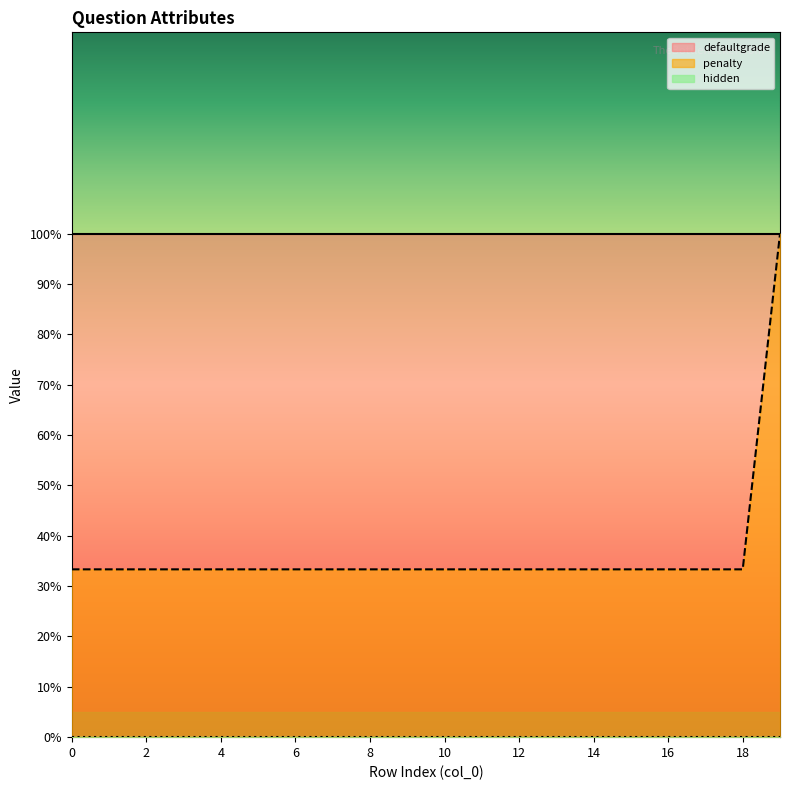

Reading left to right, list all the values displayed in this chart.

penalty: 0=0.3	1=0.3	2=0.3	3=0.3	4=0.3	5=0.3	6=0.3	7=0.3	8=0.3	9=0.3	10=0.3	11=0.3	12=0.3	13=0.3	14=0.3	15=0.3	16=0.3	17=0.3	18=0.3	19=1.0
defaultgrade: 0=1.0	1=1.0	2=1.0	3=1.0	4=1.0	5=1.0	6=1.0	7=1.0	8=1.0	9=1.0	10=1.0	11=1.0	12=1.0	13=1.0	14=1.0	15=1.0	16=1.0	17=1.0	18=1.0	19=1.0
hidden: 0=0.0	1=0.0	2=0.0	3=0.0	4=0.0	5=0.0	6=0.0	7=0.0	8=0.0	9=0.0	10=0.0	11=0.0	12=0.0	13=0.0	14=0.0	15=0.0	16=0.0	17=0.0	18=0.0	19=0.0